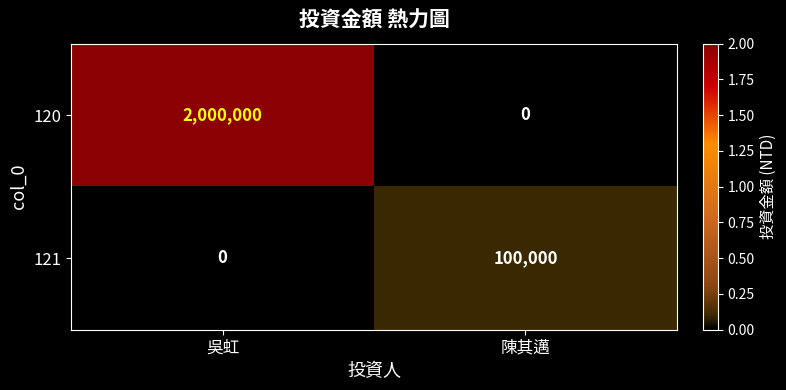

At which category is the sum across all series the highest?

吳虹